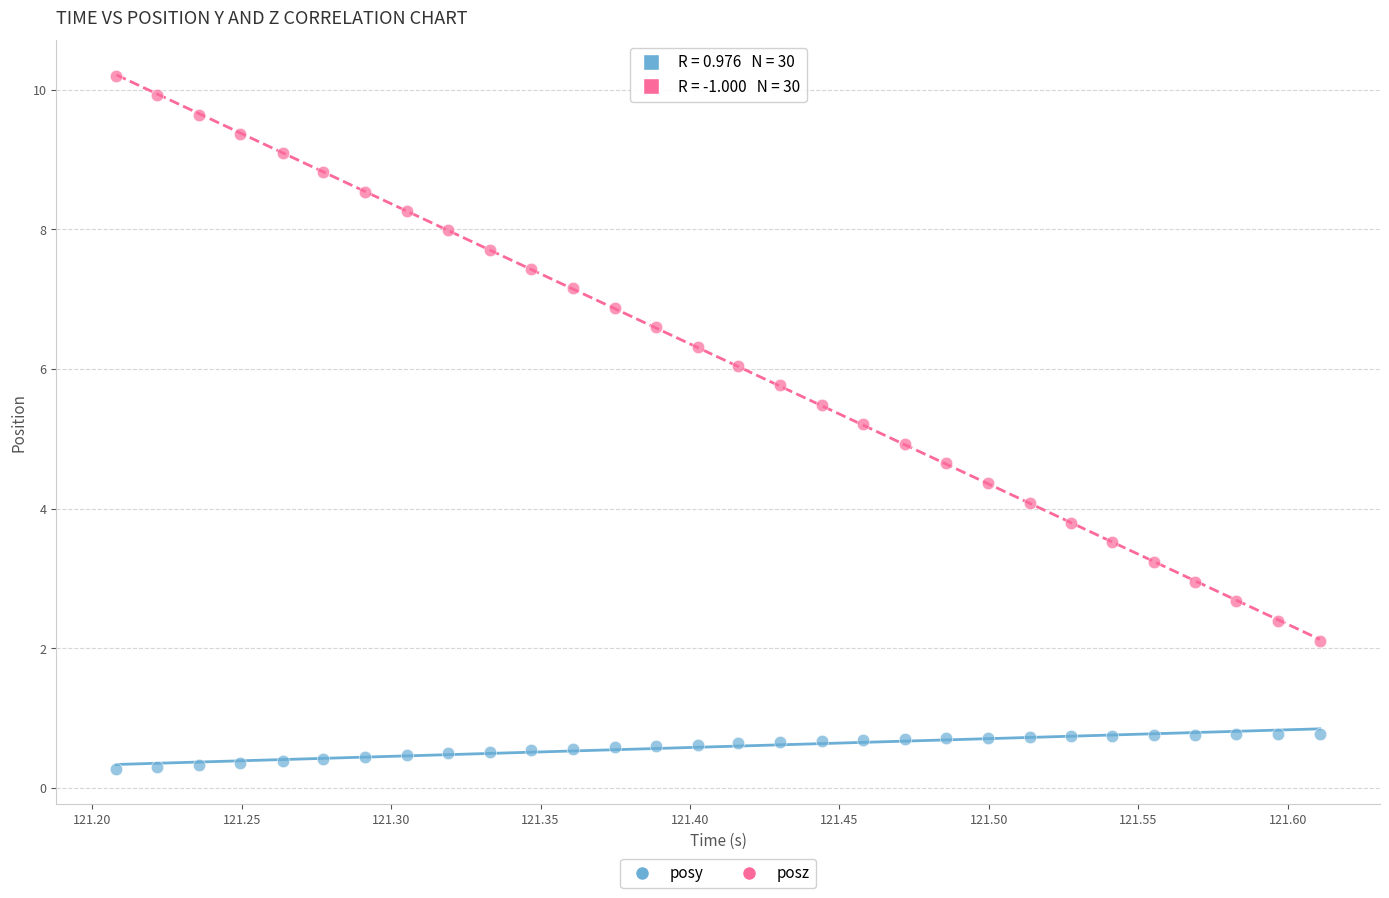

Across all data points, what is the range of X values (max minus min)?

0.4